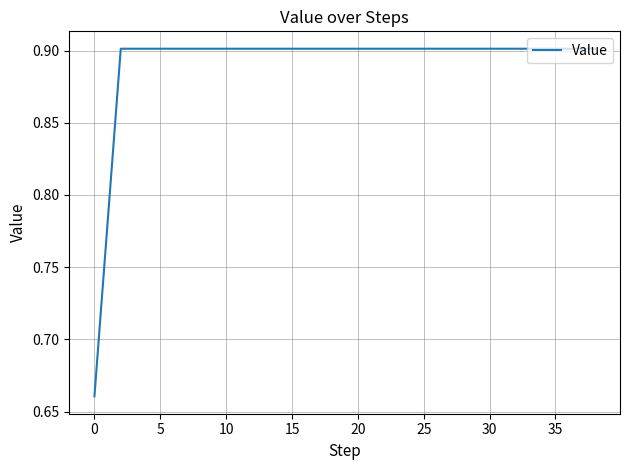

What is the maximum value shown in the chart?

0.9